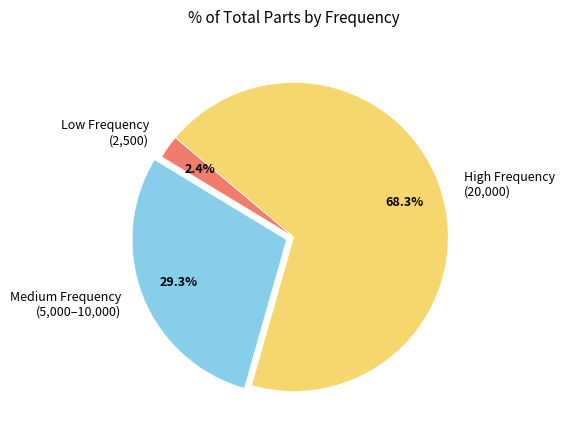

Which category has the smallest portion of the pie?

Low Frequency (2,500)